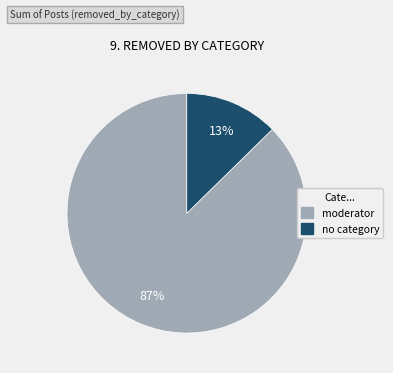

Is there a majority slice in this chart?

Yes